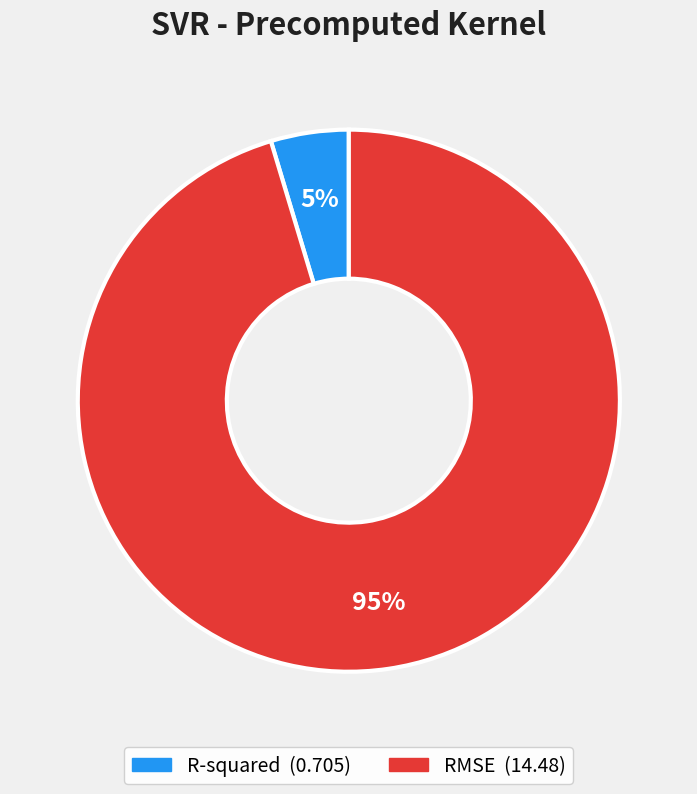

Which has a higher value, RMSE or R-squared?

RMSE